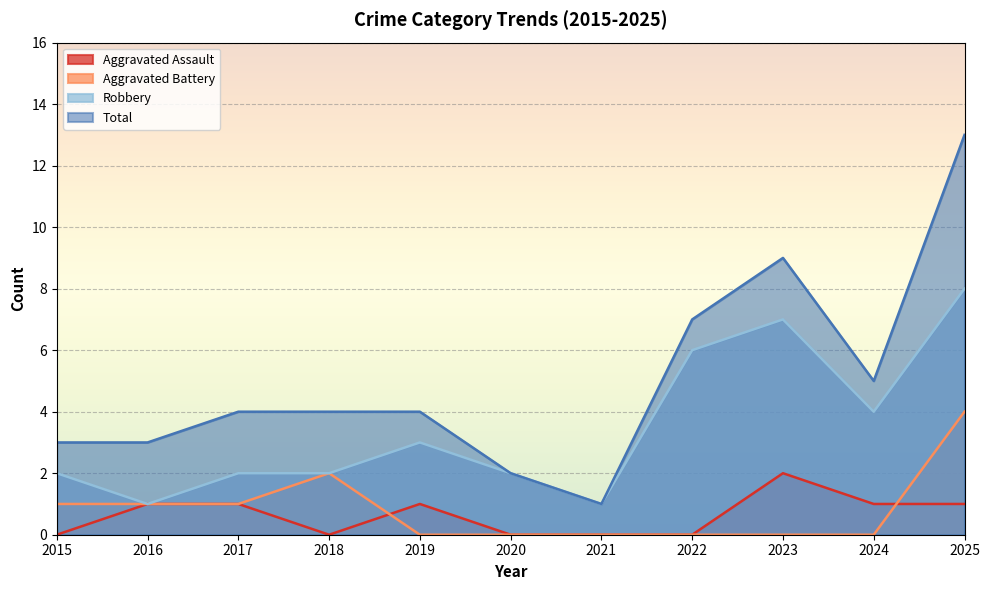

Which category has the lowest value across all series?

2015